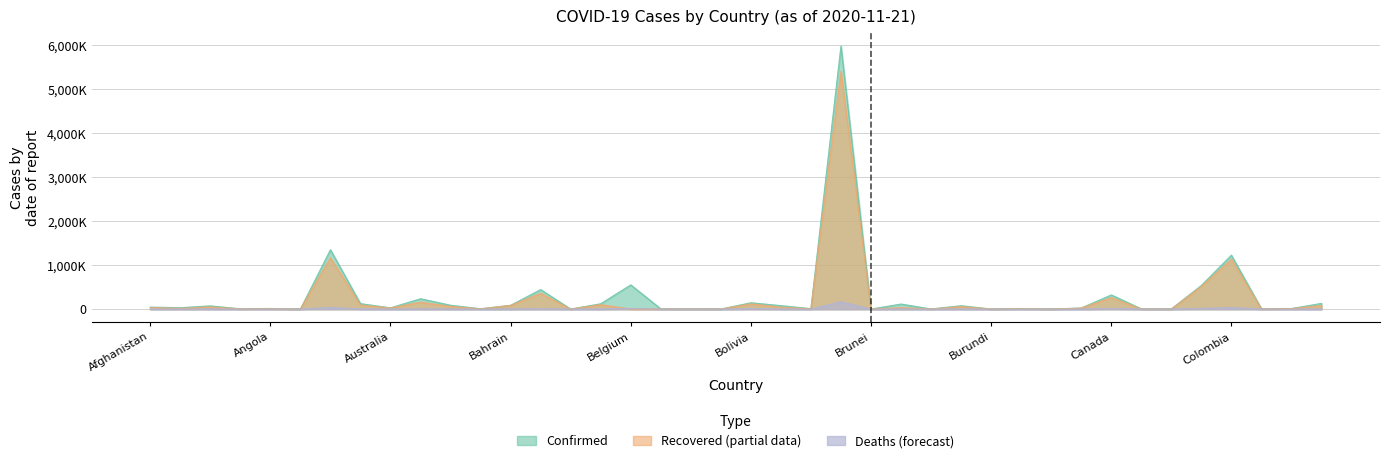

Does the chart have visible grid lines?

Yes